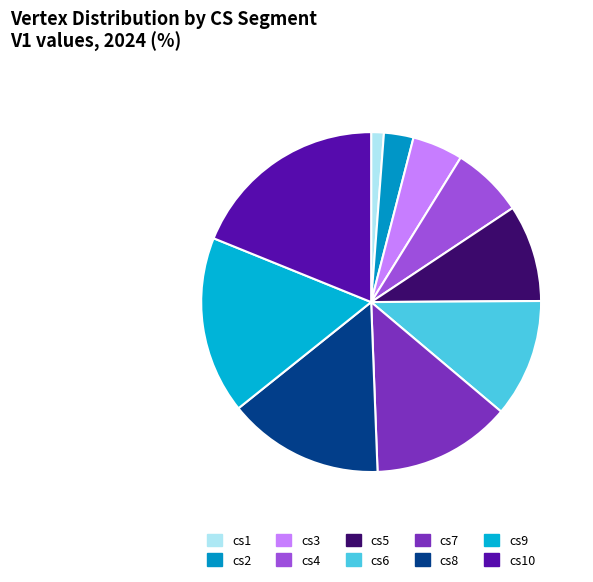

How many slices are in this pie chart?

10